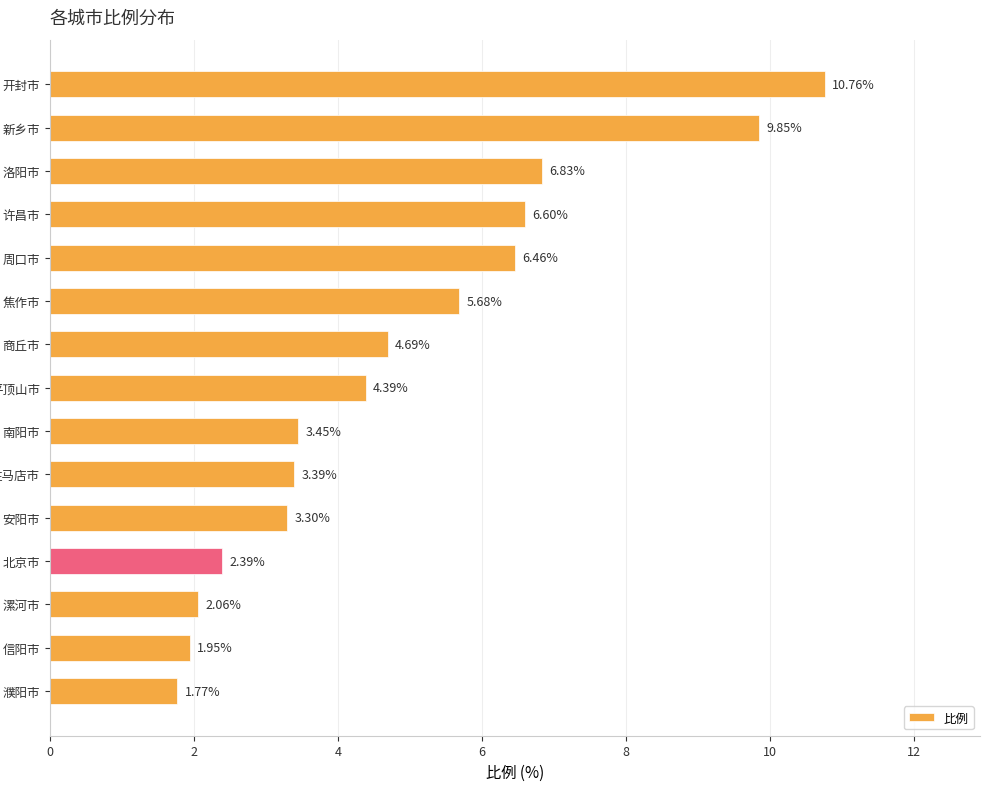

Between 平顶山市 and 北京市, which is larger?

平顶山市